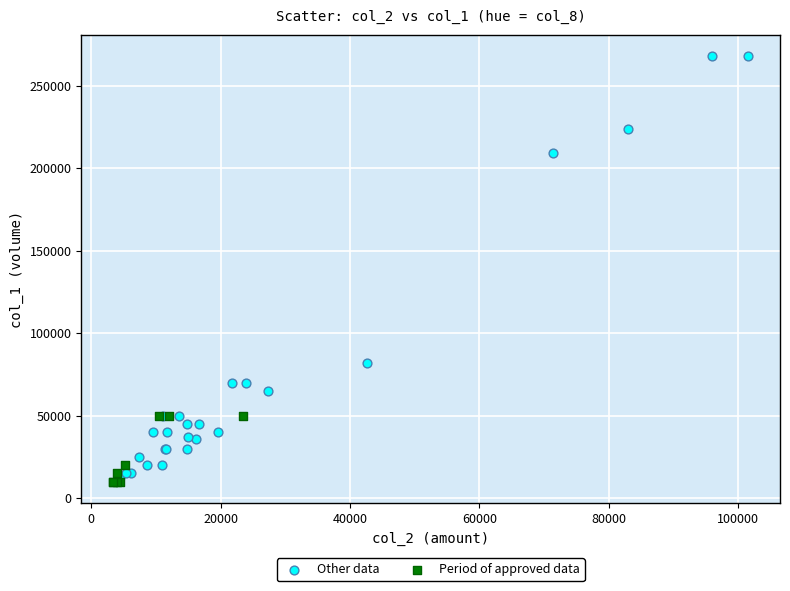

Which series has the largest Y range (max minus min)?

Other data